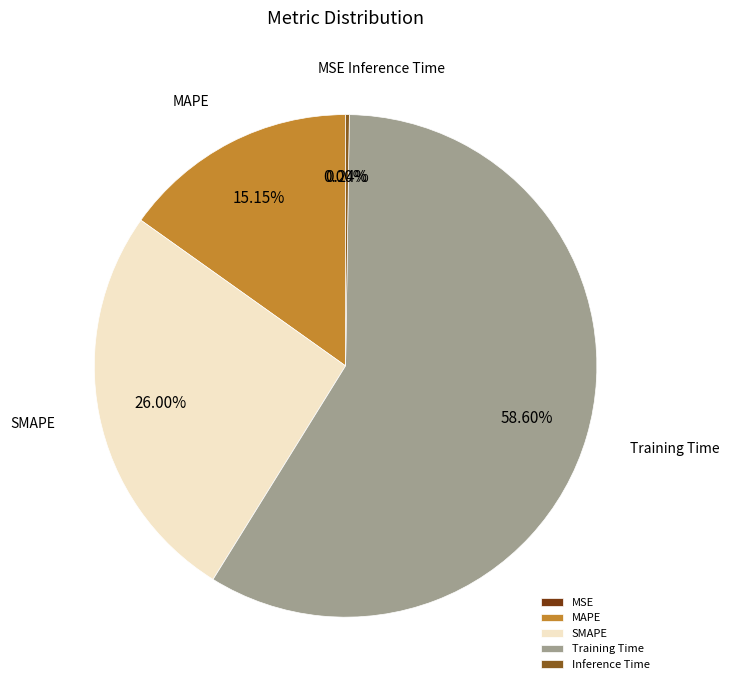

To the nearest percent, what is the difference between the largest and smallest slice percentages?

59%